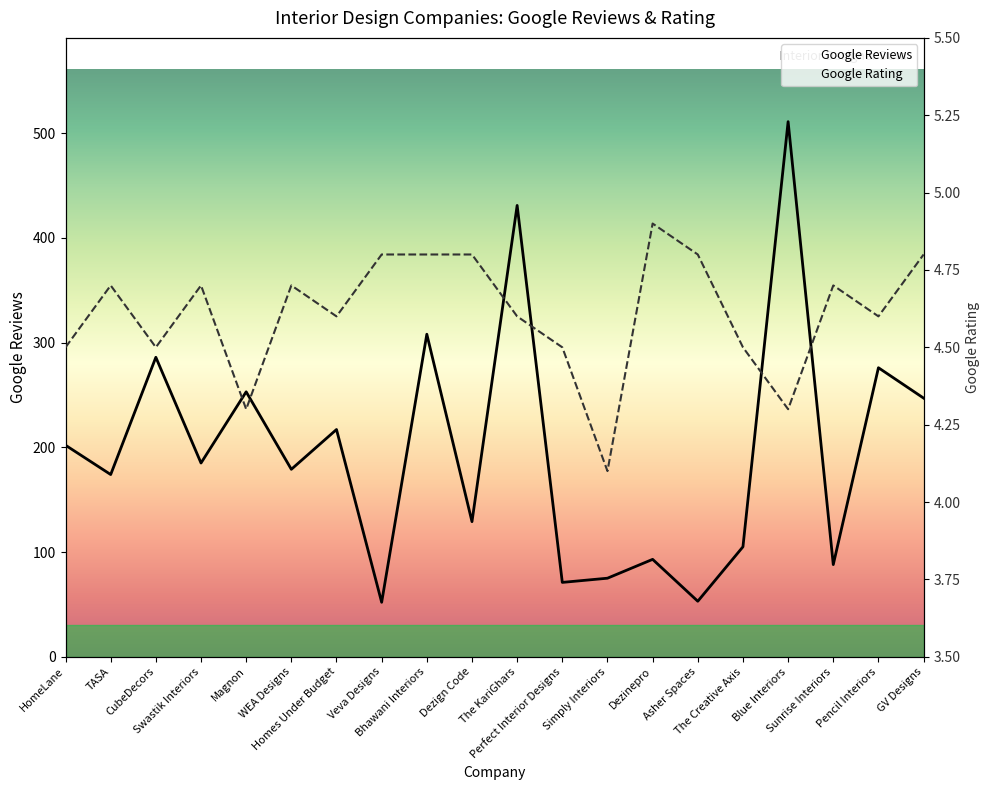

What is the sum of all Google Rating values?

92.2